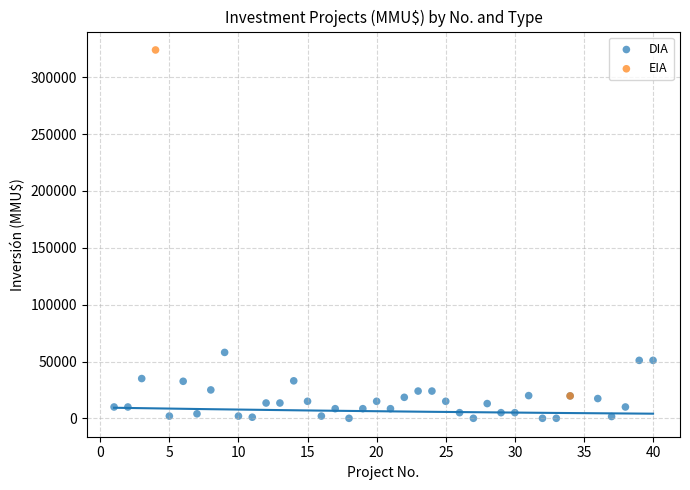

What are all the series names shown in the legend?

DIA, EIA